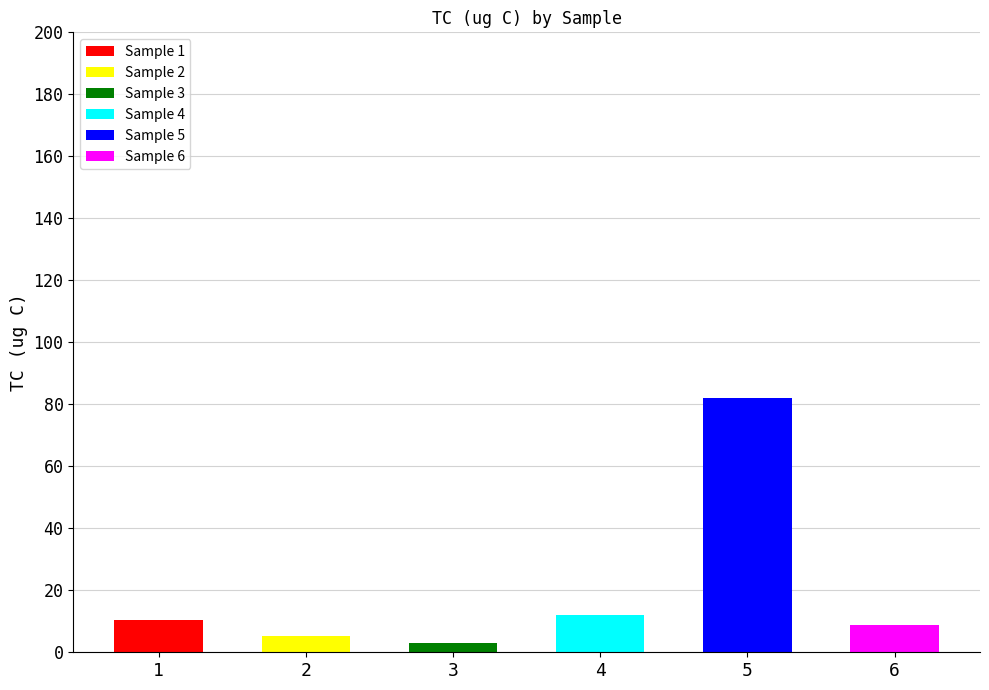

What is the change in value from 2 to 6?

+3.5